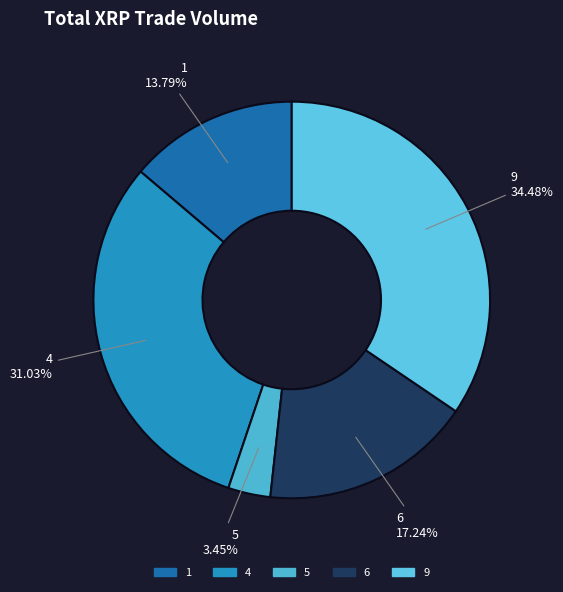

To the nearest percent, what is the average slice percentage?

20%